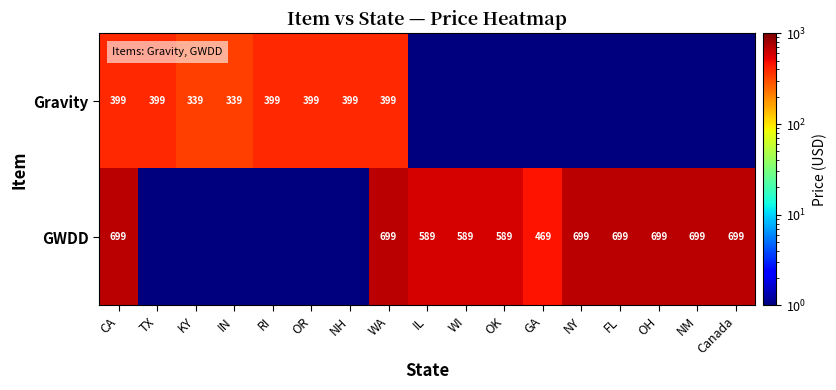

Is it true that GWDD equals 761.1 at GA?

False